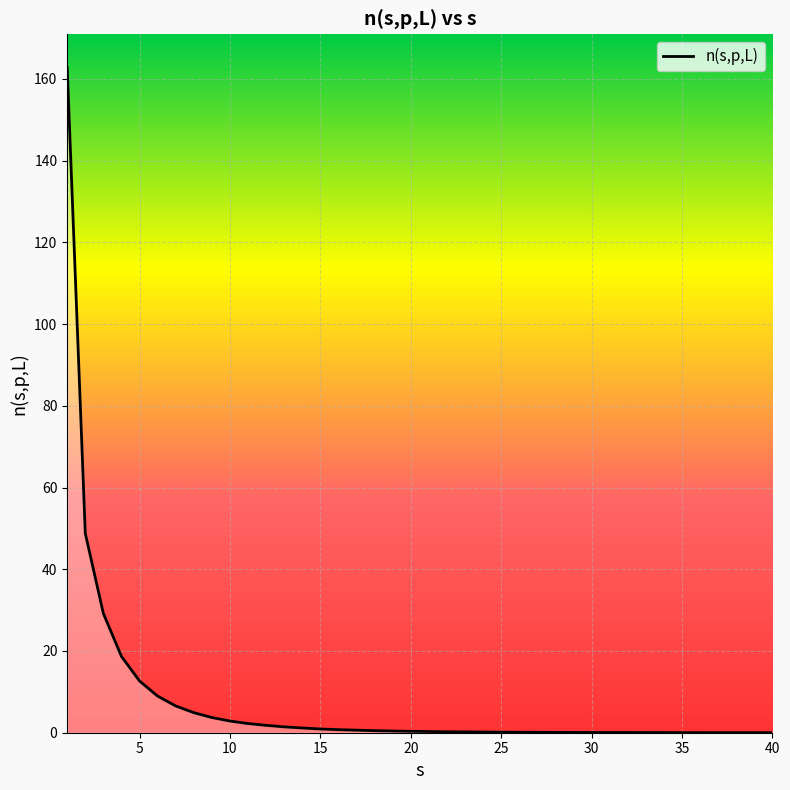

What is the greatest value displayed?

162.8